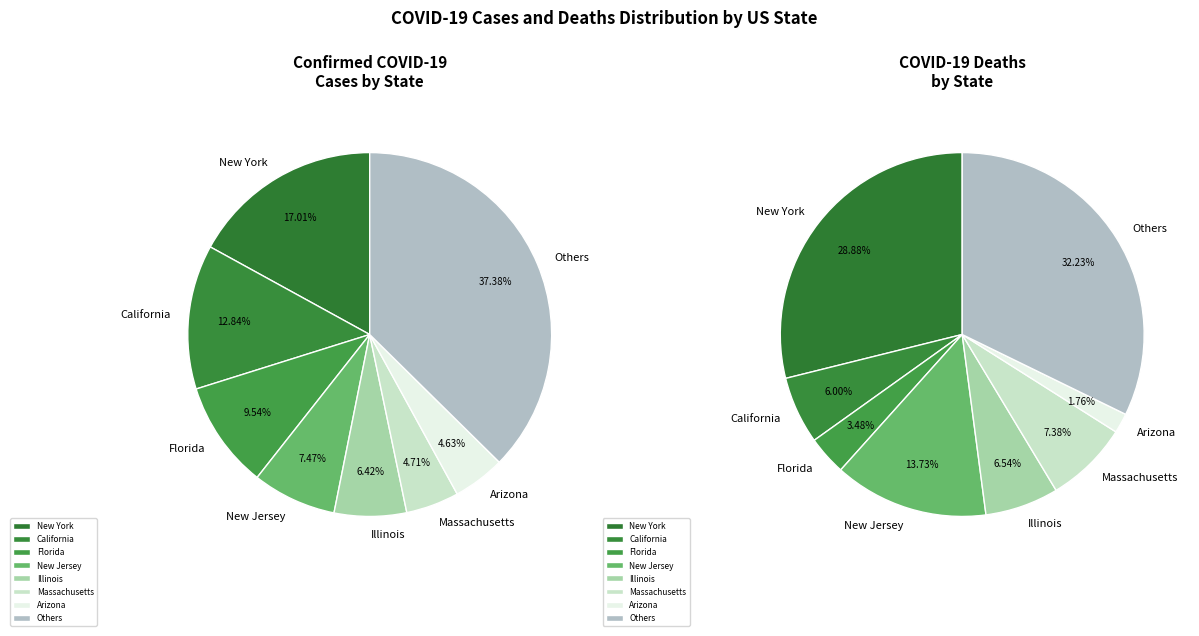

Rank the series by their average value, from lowest to highest.

Deaths, Confirmed